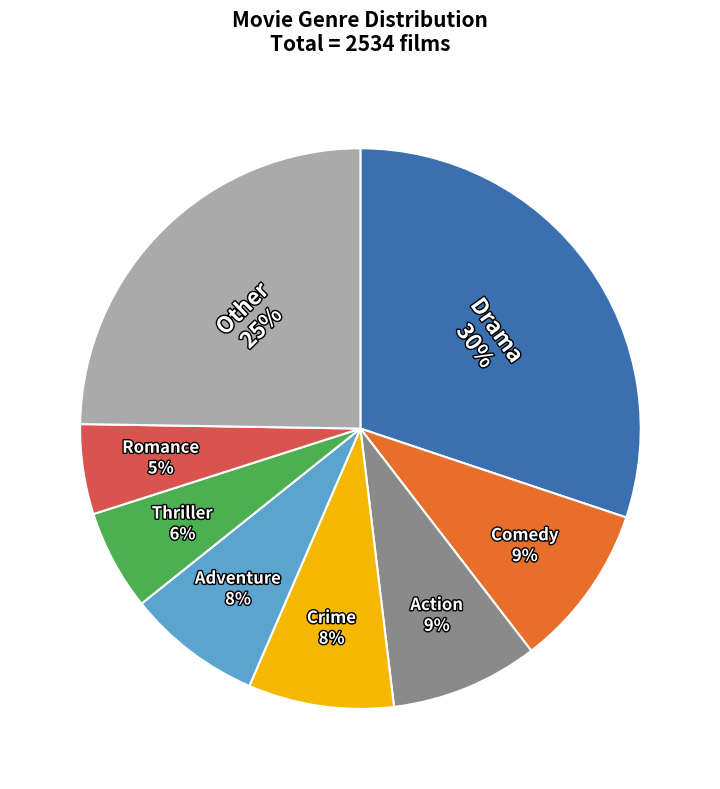

How many segments does this pie chart have?

8